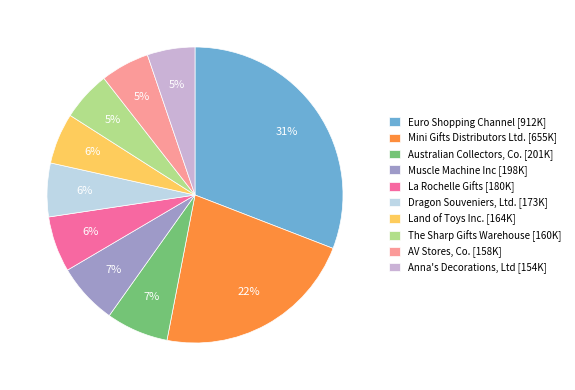

To the nearest percent, what is the average slice percentage?

10%